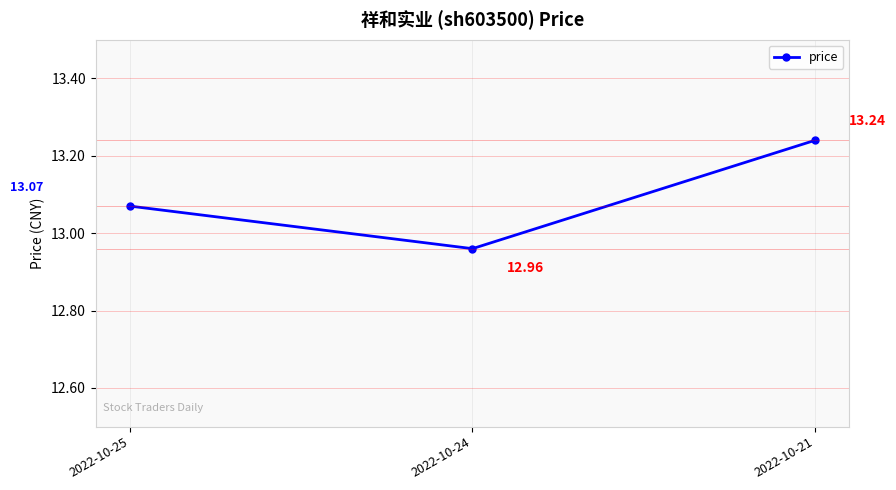

What is the difference between the values at 2022-10-21 and 2022-10-25?

0.2